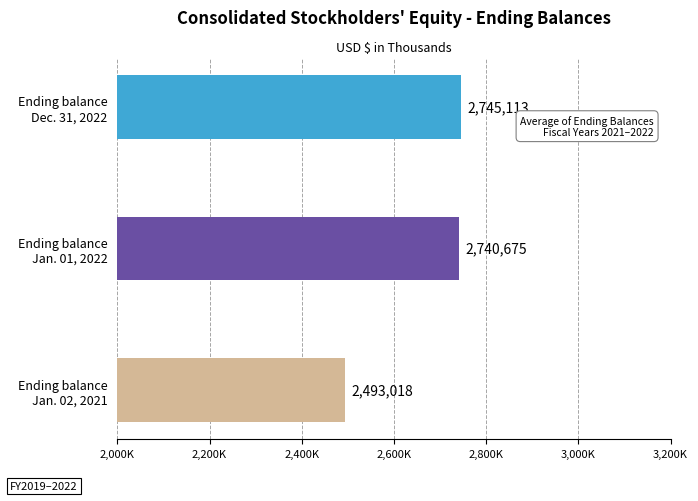

Are the bars grouped side by side (vs. stacked)?

No